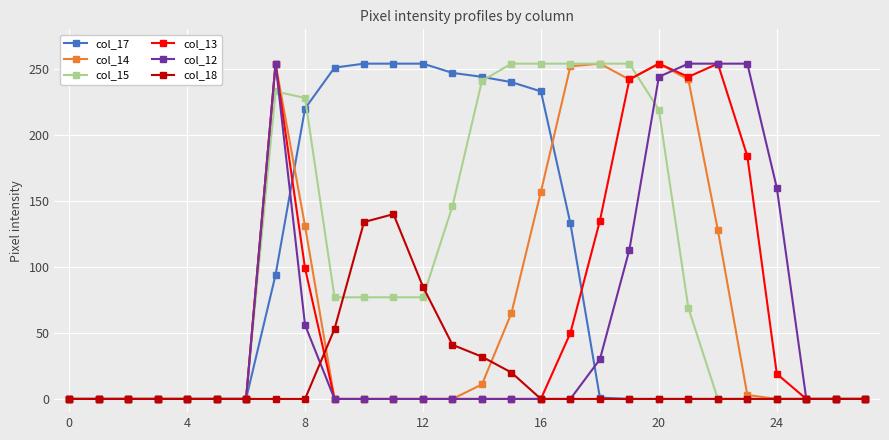

How many data points in col_18 are above 0?

7